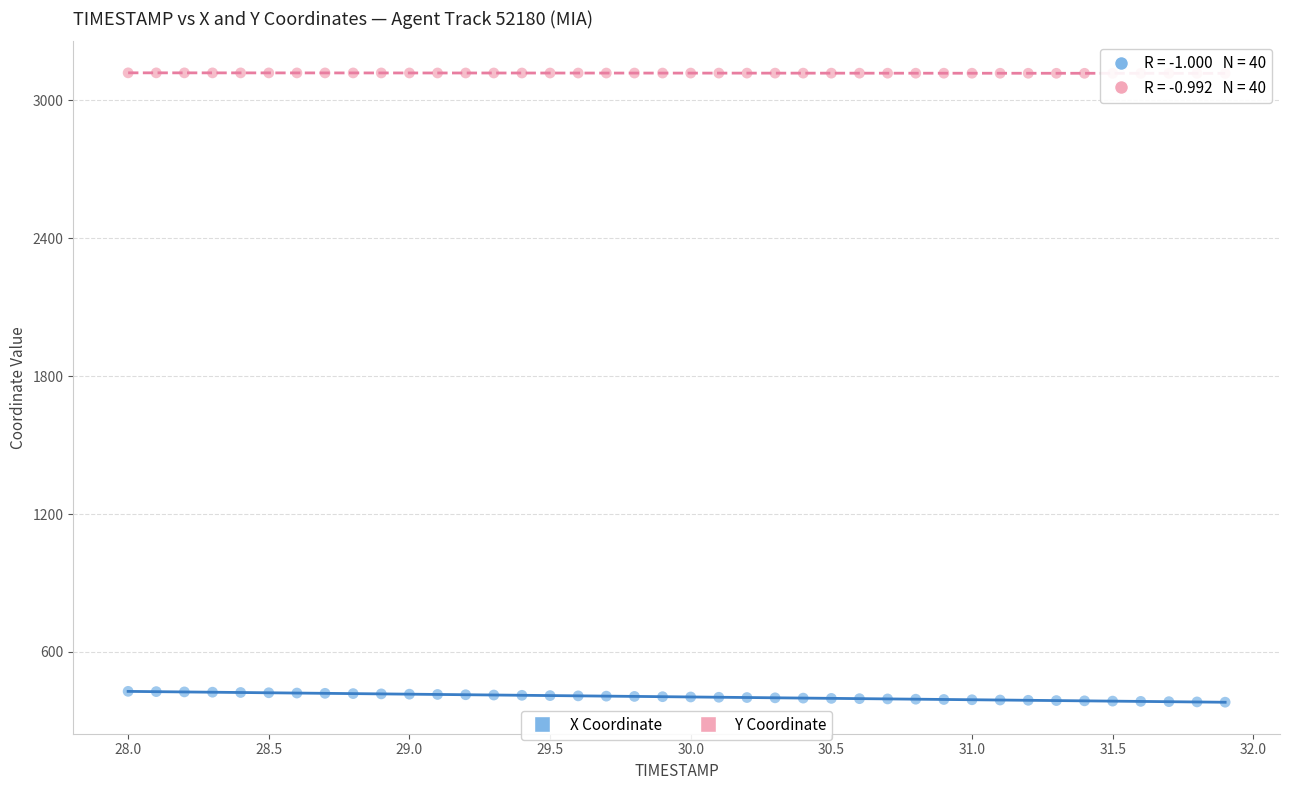

Across all data points, what is the range of Y values (max minus min)?

2739.2